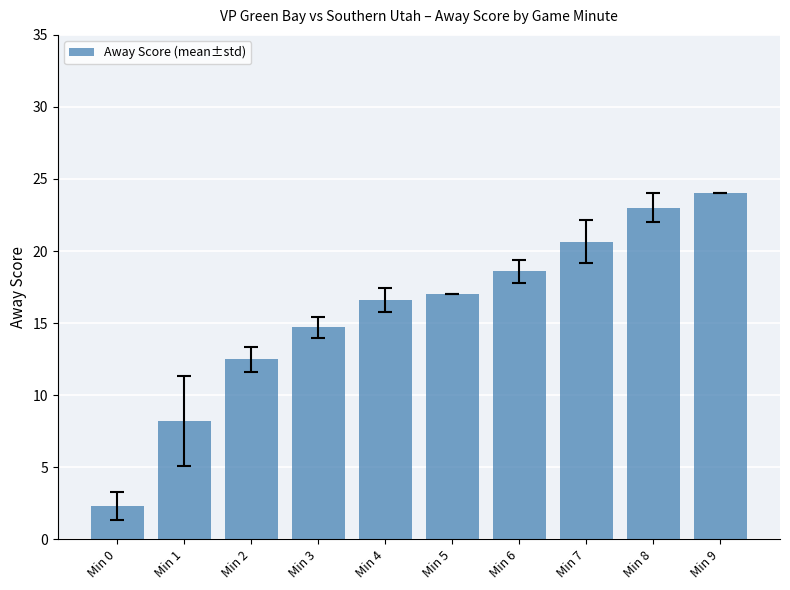

Where is the data nearest to the value 13?

Min 2